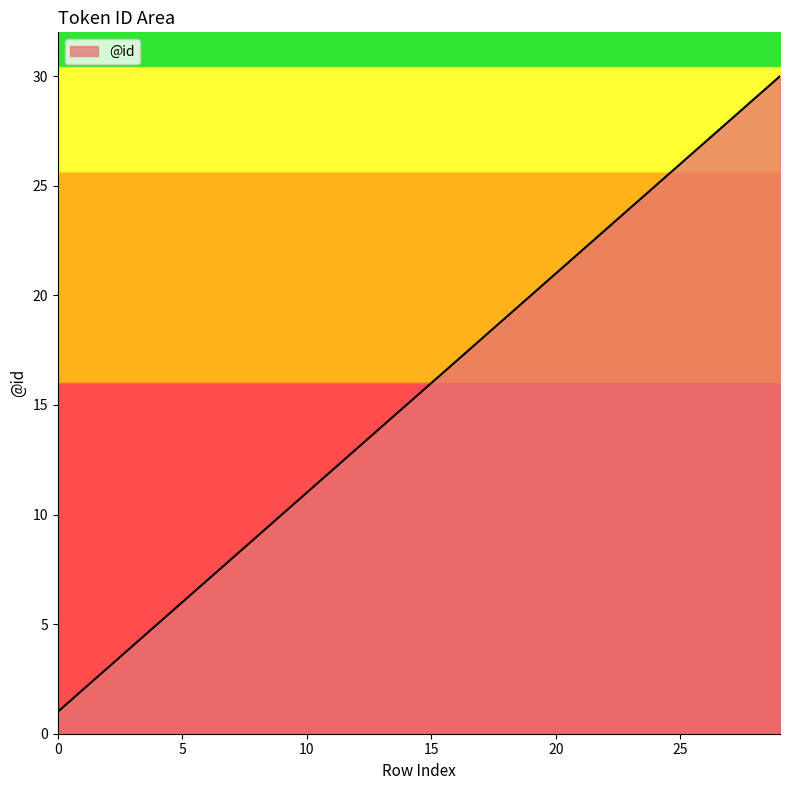

What is the greatest value displayed?

30